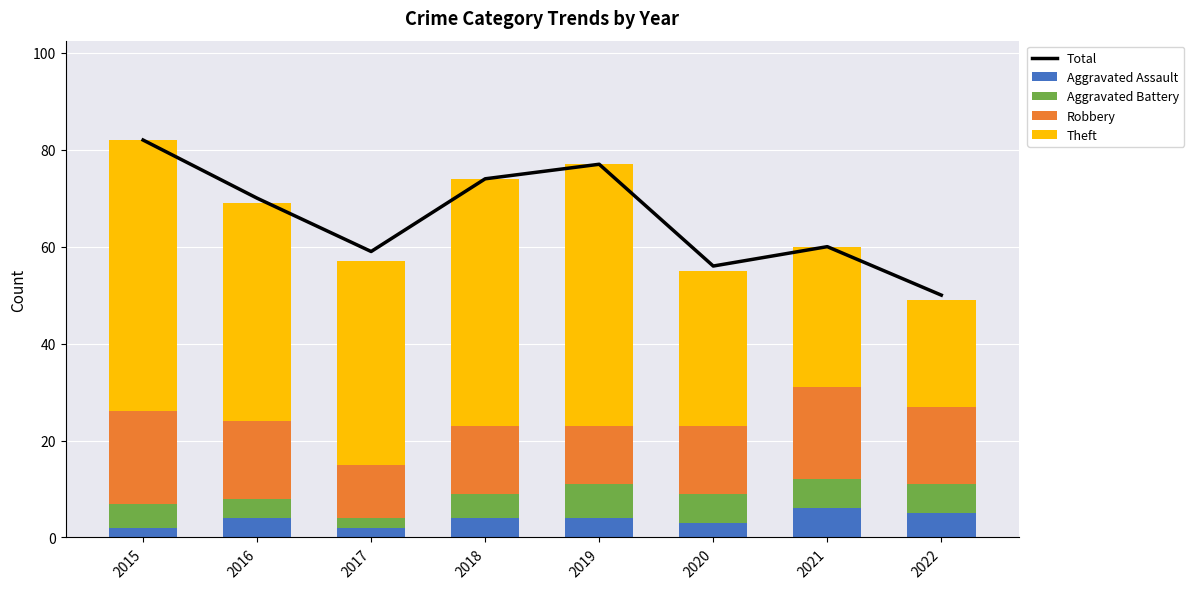

How many values in the Aggravated Assault series exceed 4?

2